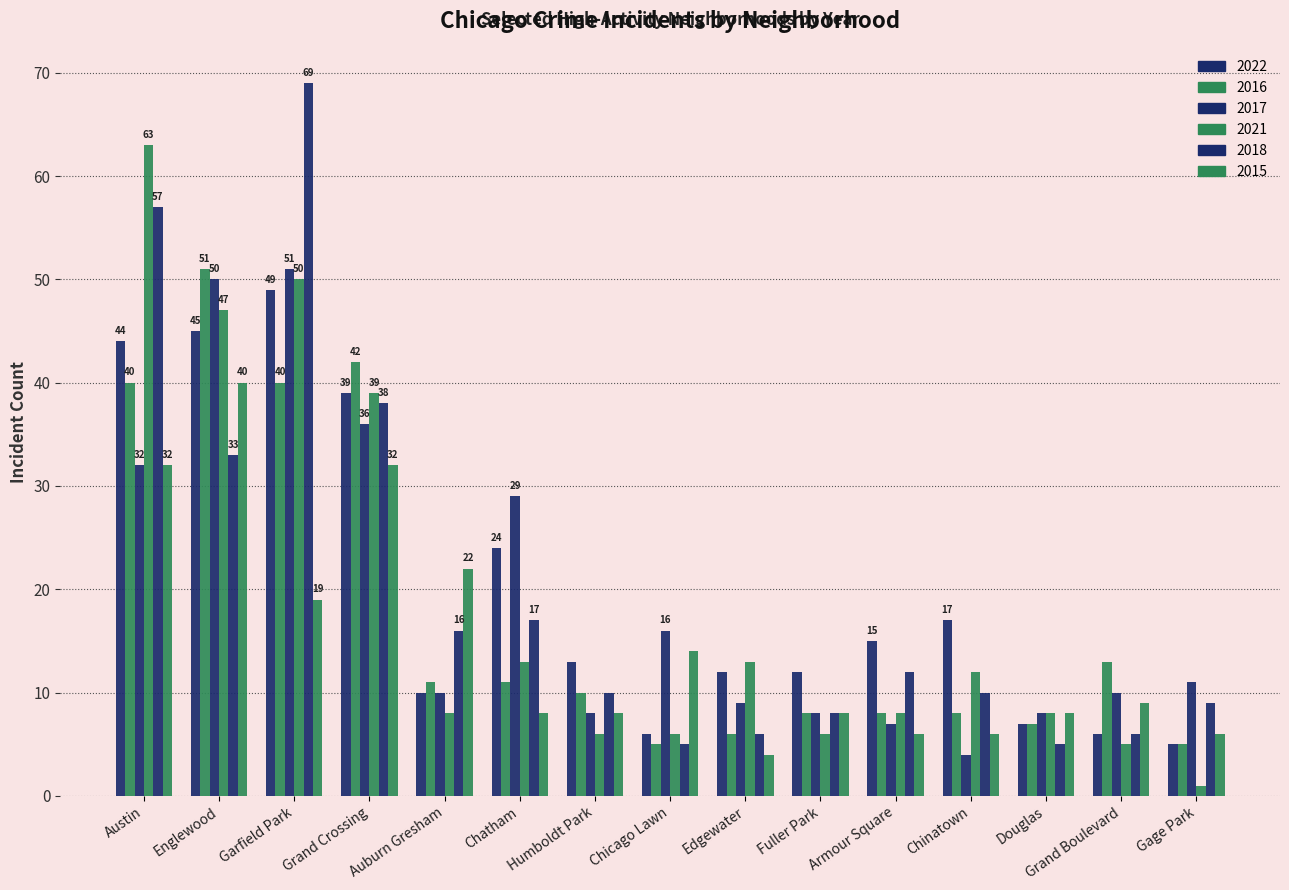

What is the difference between the second highest and second lowest values in the 2016 series?

37